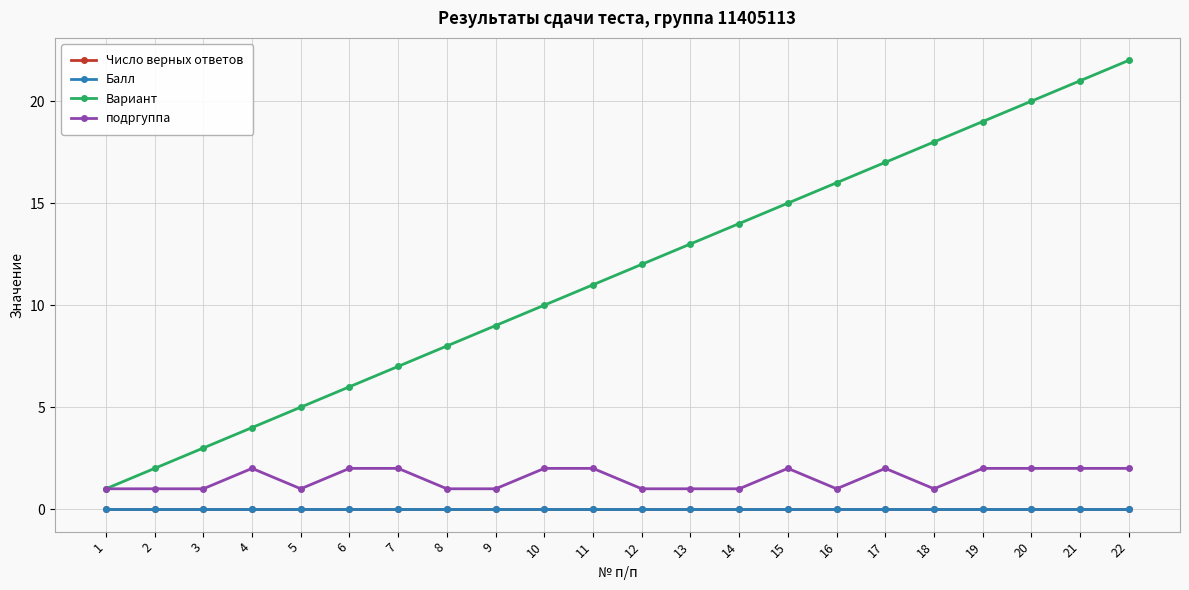

What are all the series names shown in the legend?

Число верных ответов, Балл, Вариант, подргуппа